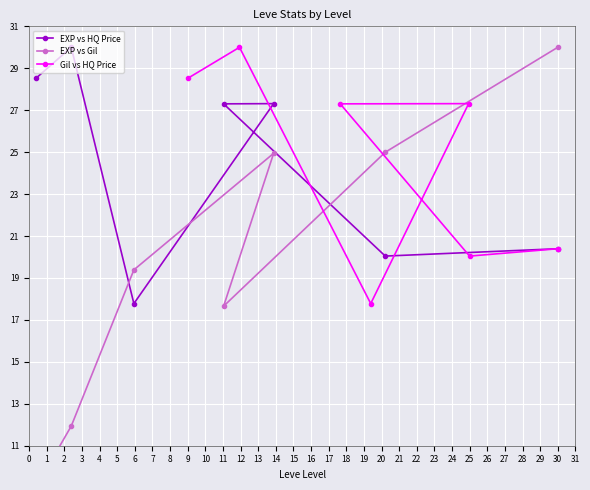

What is the value of the Gil vs HQ Price point at the 1st from the left?

28.5